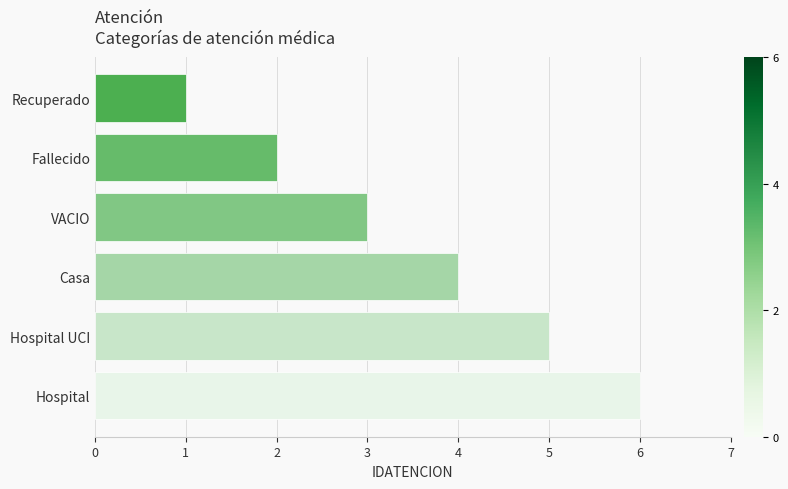

Where is the data nearest to the value 3?

VACIO